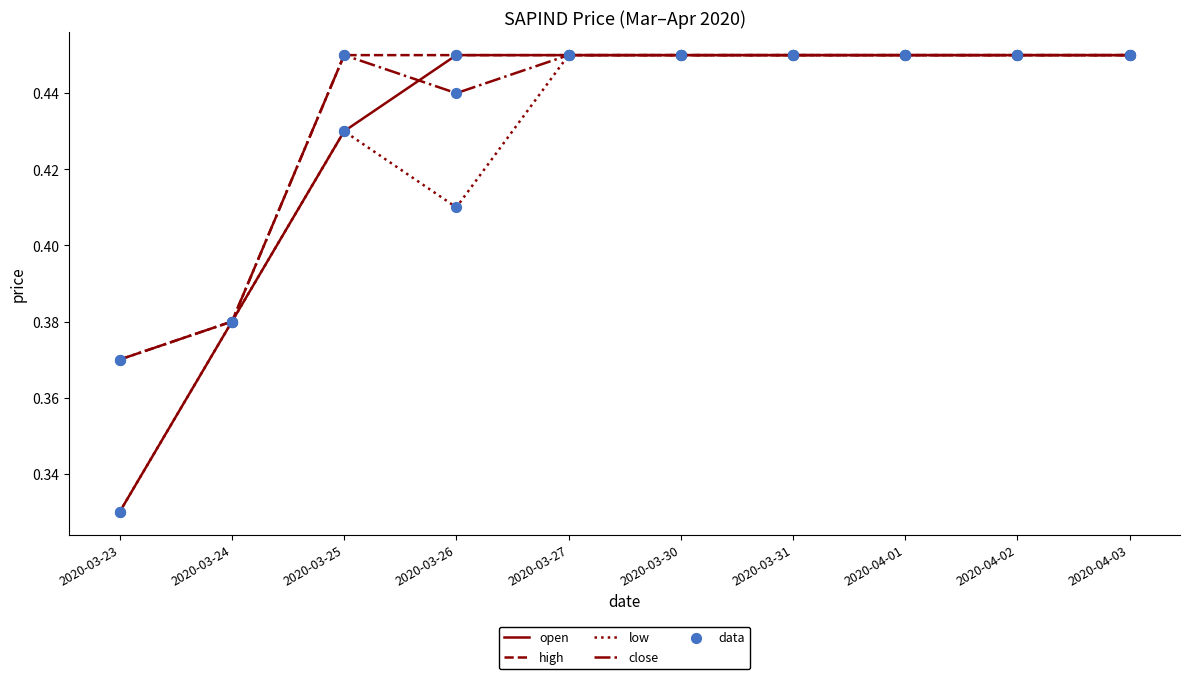

What position from the left is 2020-04-01?

8